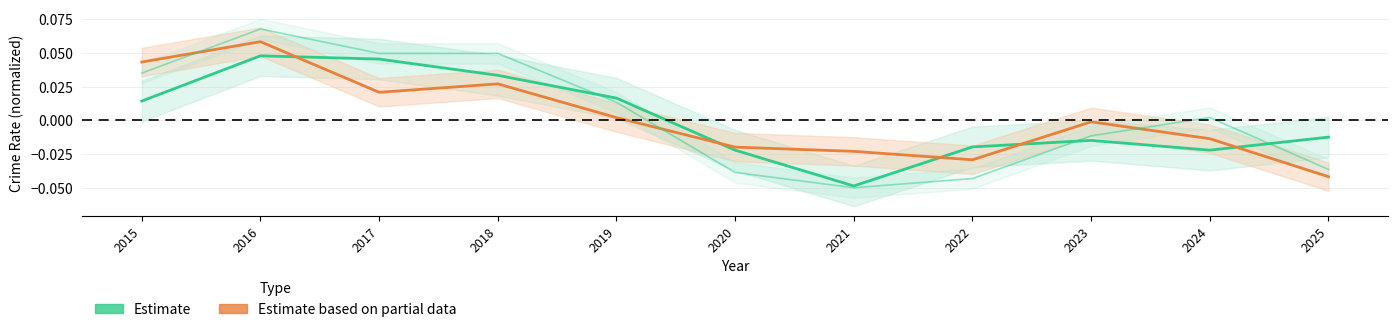

At which label does Estimate based on partial data first exceed 0?

2015